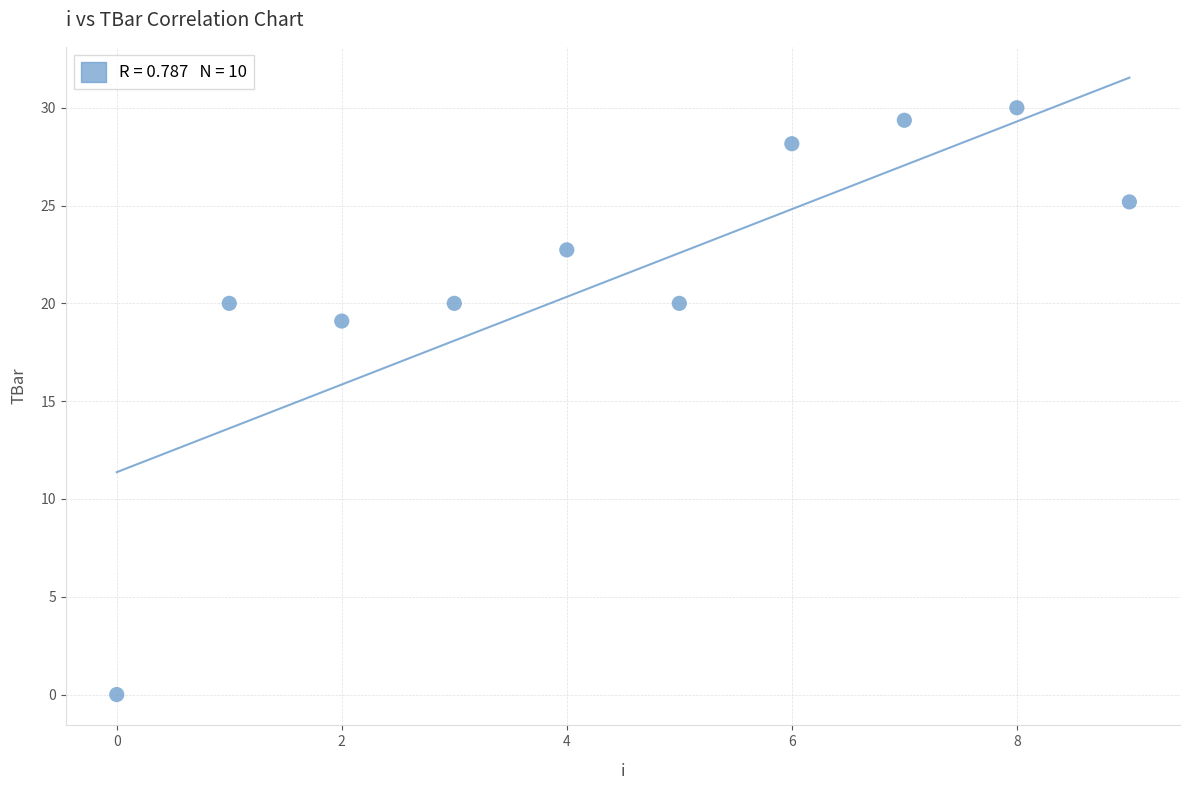

What is the average Y value?

21.5